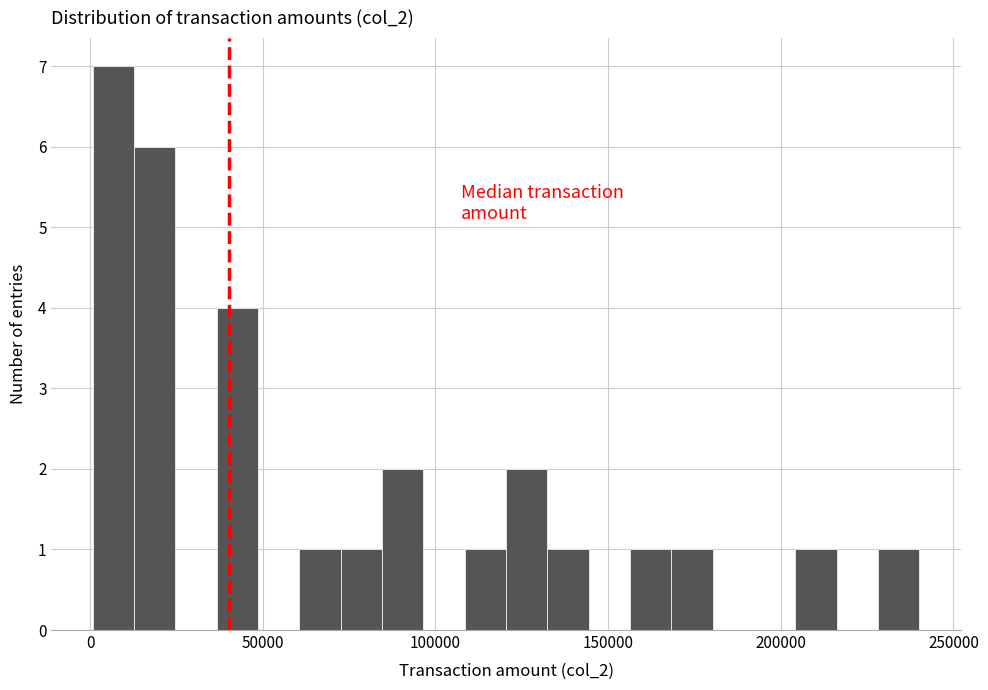

Read against the x-axis, roughly where is the centre of the tallest bar?

5000